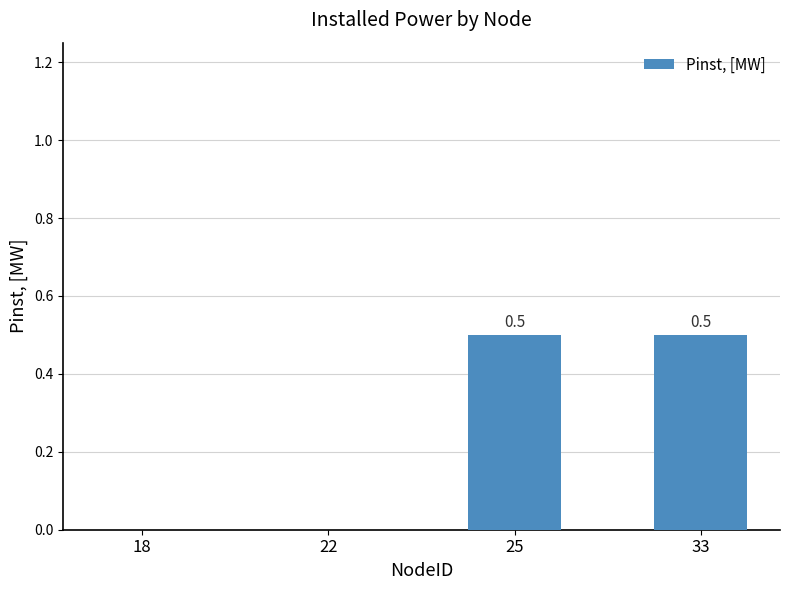

What is the change in value from 18 to 25?

+0.5